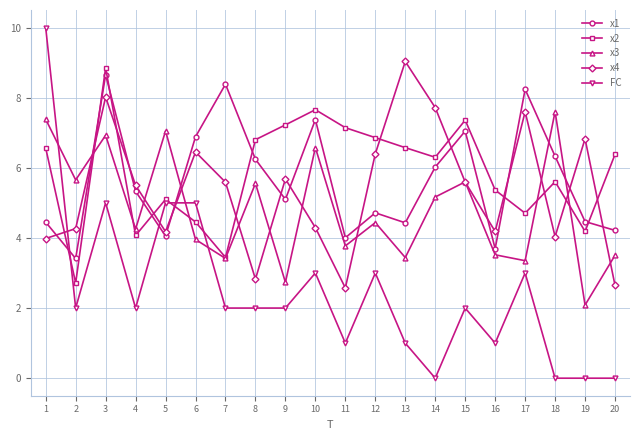

How many values in the x2 series exceed 6?

11